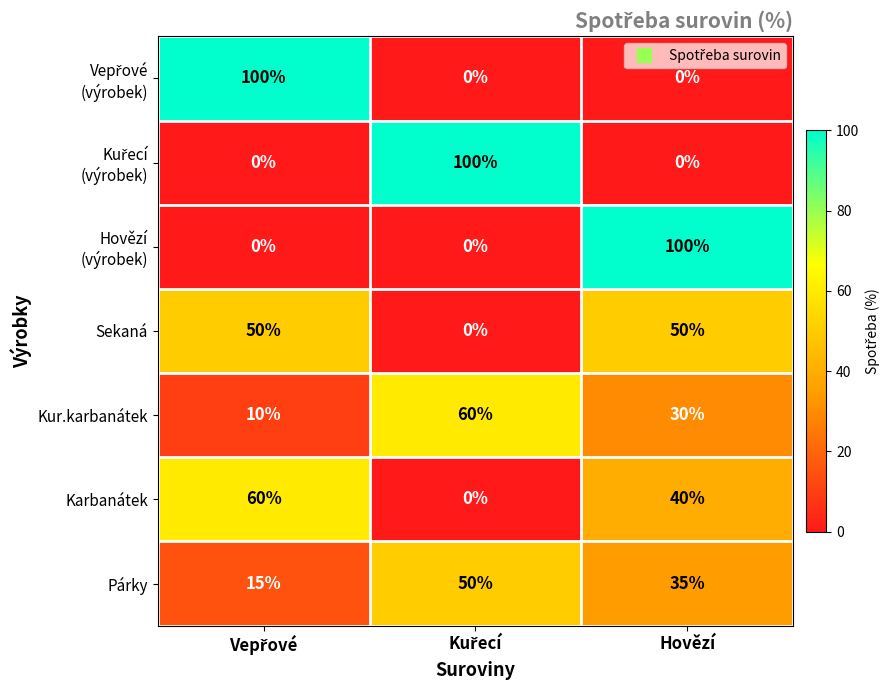

What is the maximum value for Karbanátek?

60